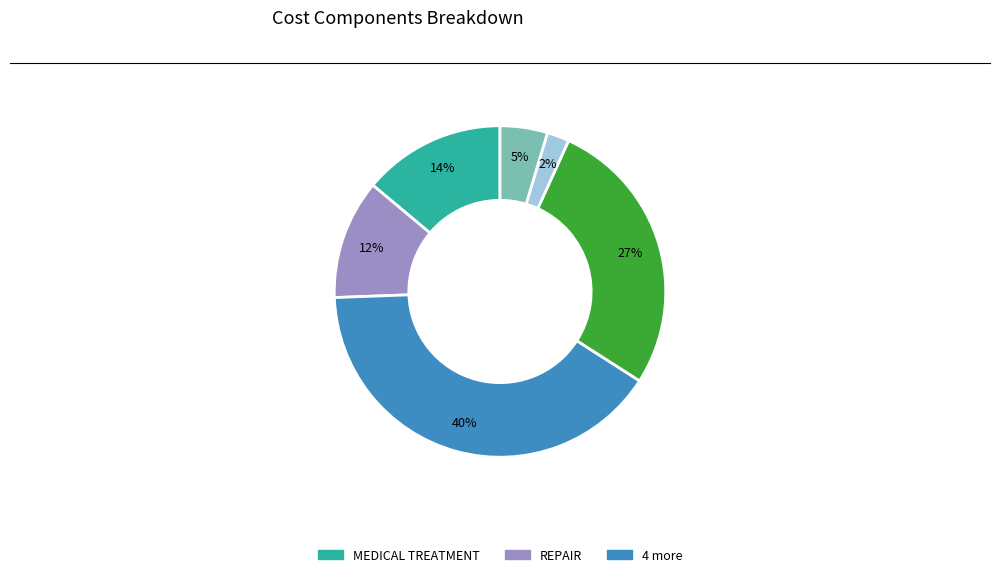

To the nearest percent, what is the average slice percentage?

17%